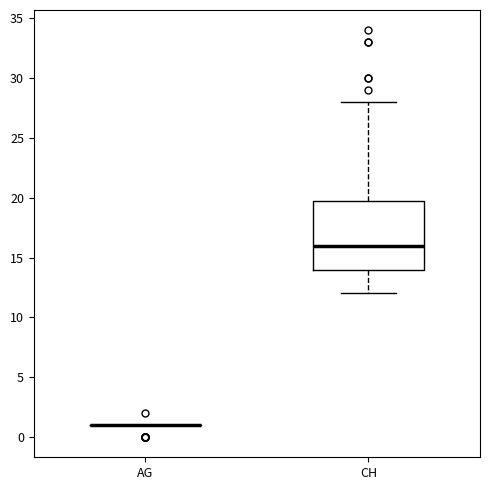

Comparing the boxes themselves (not the whiskers), which one is the tallest?

CH